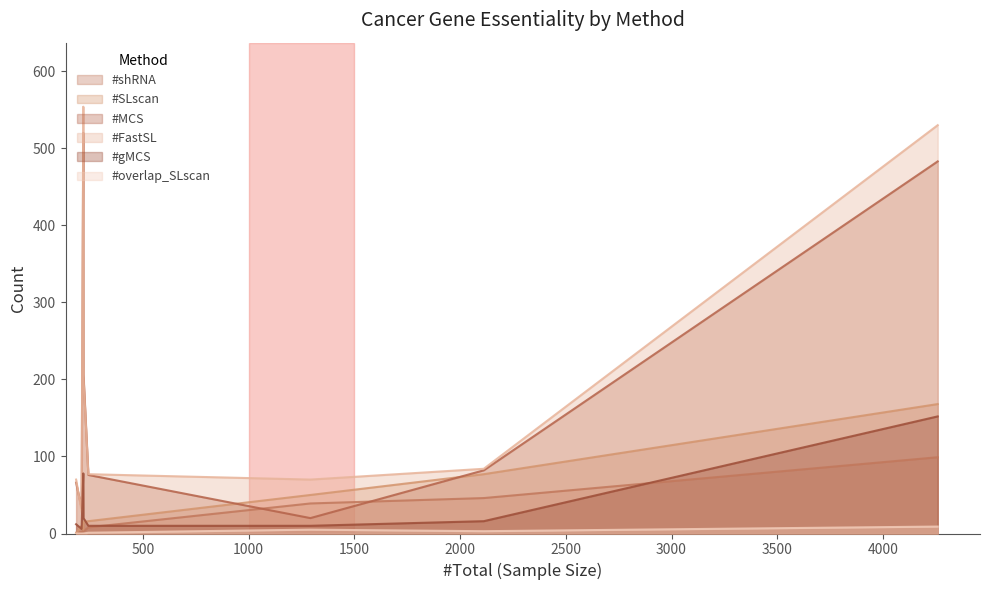

Which series has the largest range (max minus min)?

#FastSL